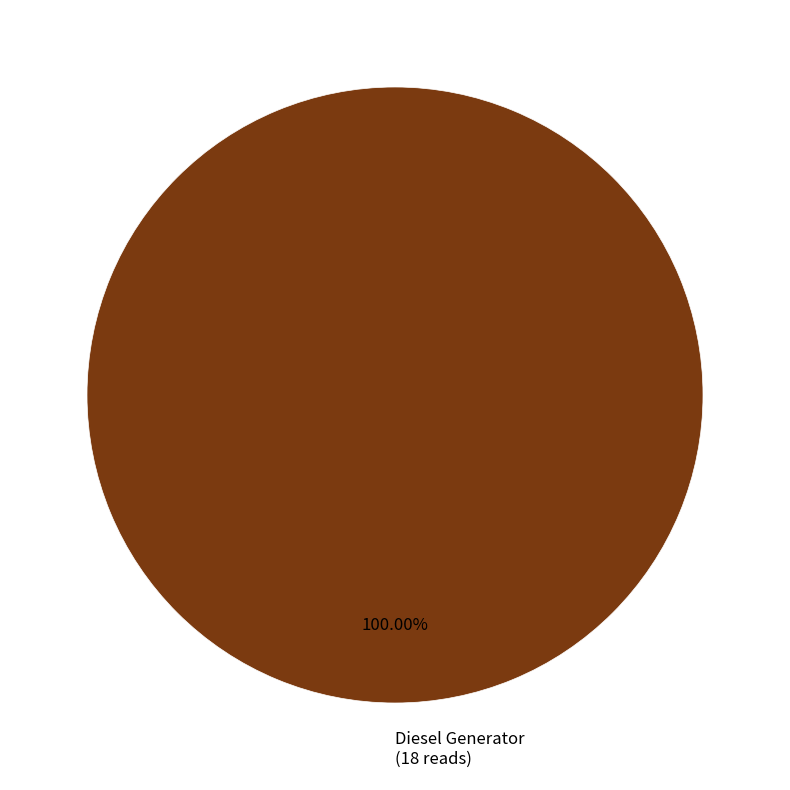

Which slice represents more than half of the pie?

Diesel Generator (18 reads)